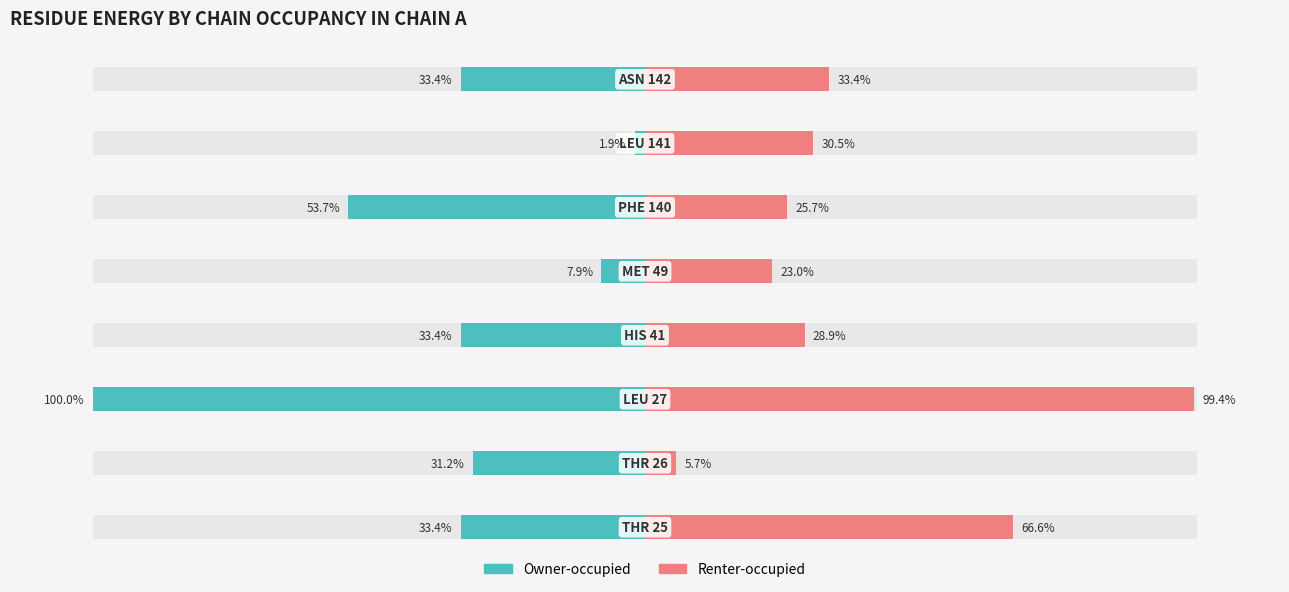

How many groups of bars are there?

8